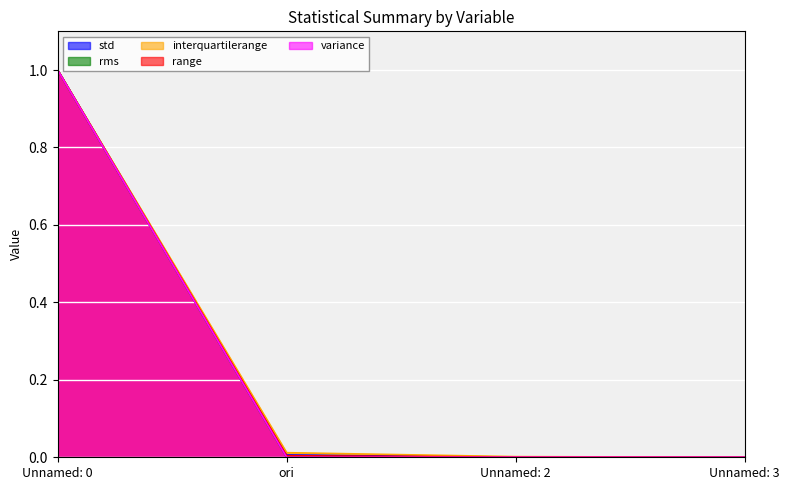

True or false: range and std intersect in this chart.

False